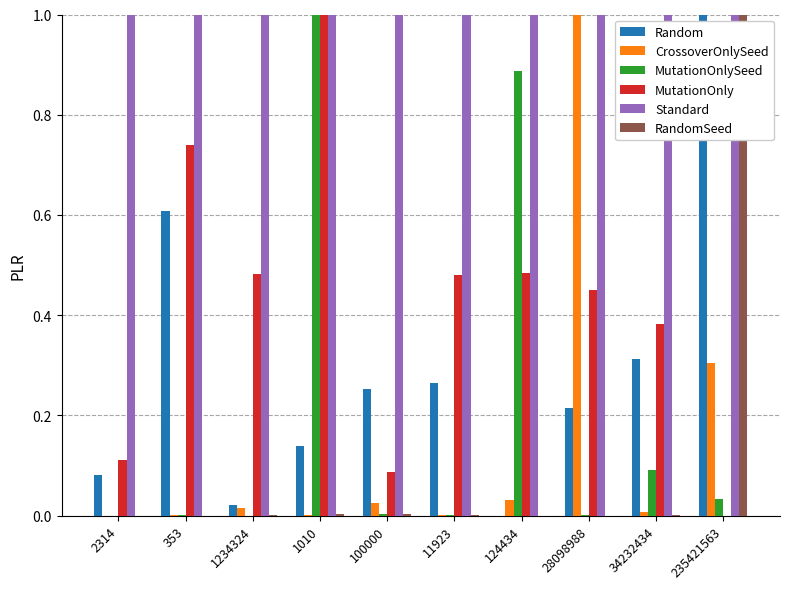

What is the total value across all series at 124434?

2.4